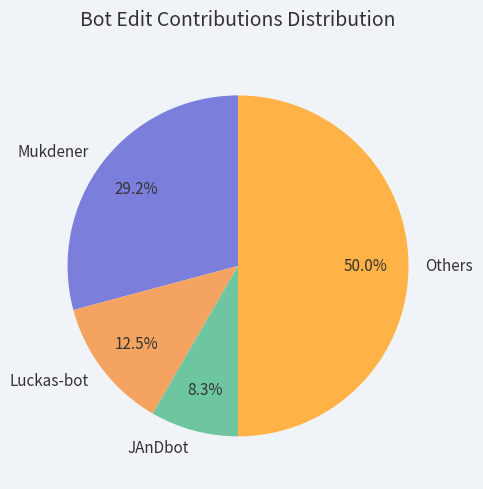

Which slice represents more than half of the pie?

Others